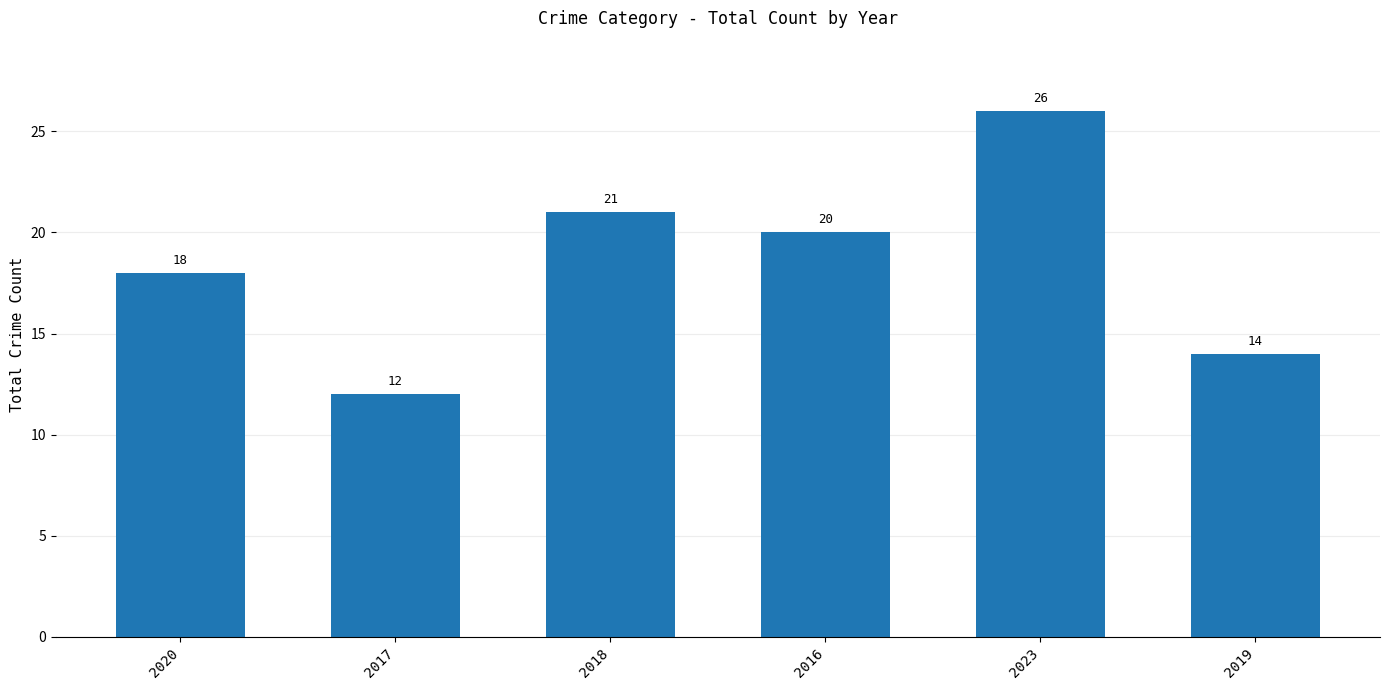

Is it true that the value at 2023 is 26?

True